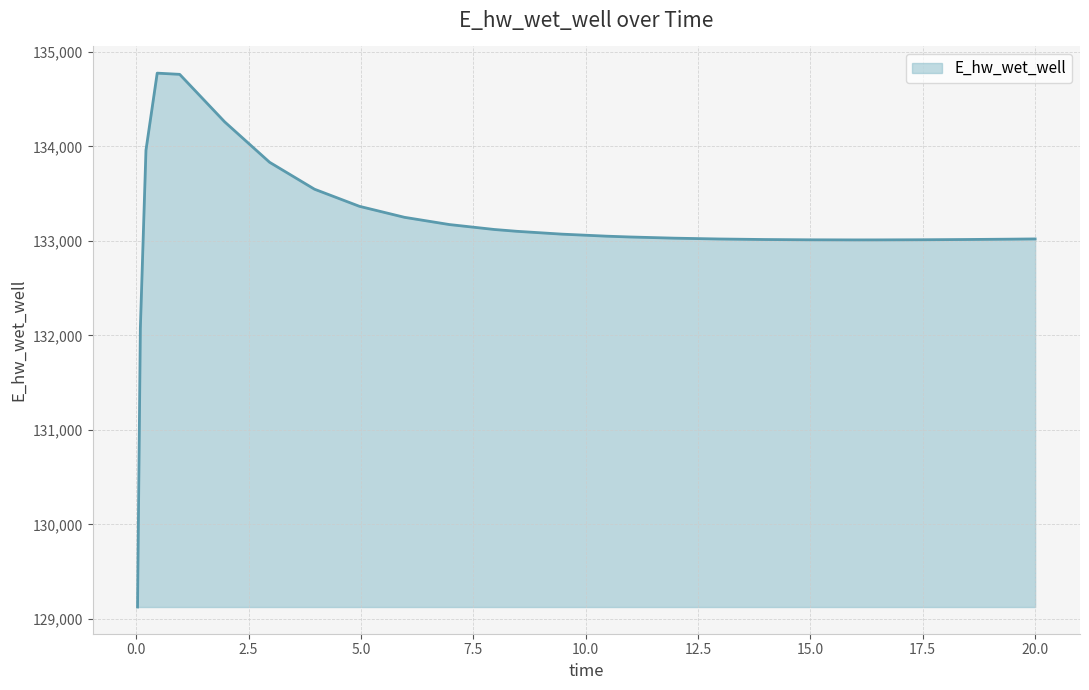

What is the smallest value displayed?

129124.7